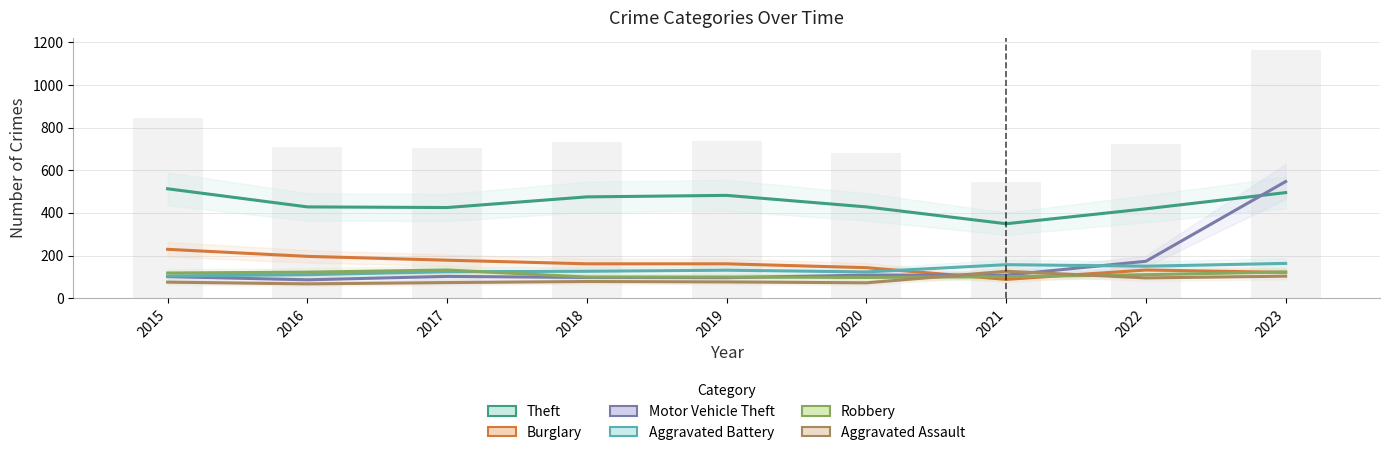

At which label does Aggravated Battery reach its minimum?

2015